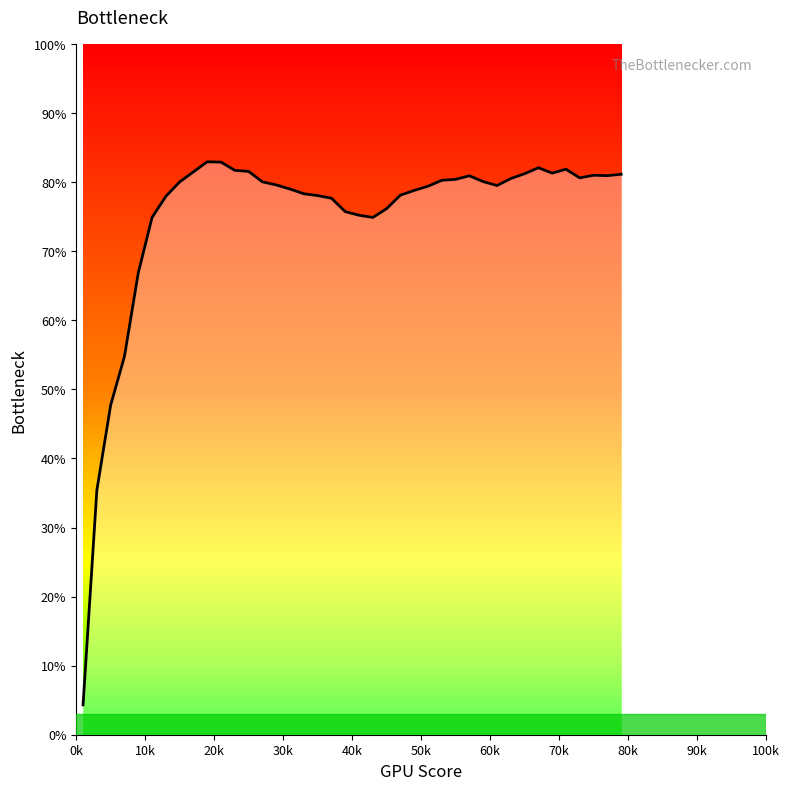

Does the chart display data point markers on the line(s)?

No